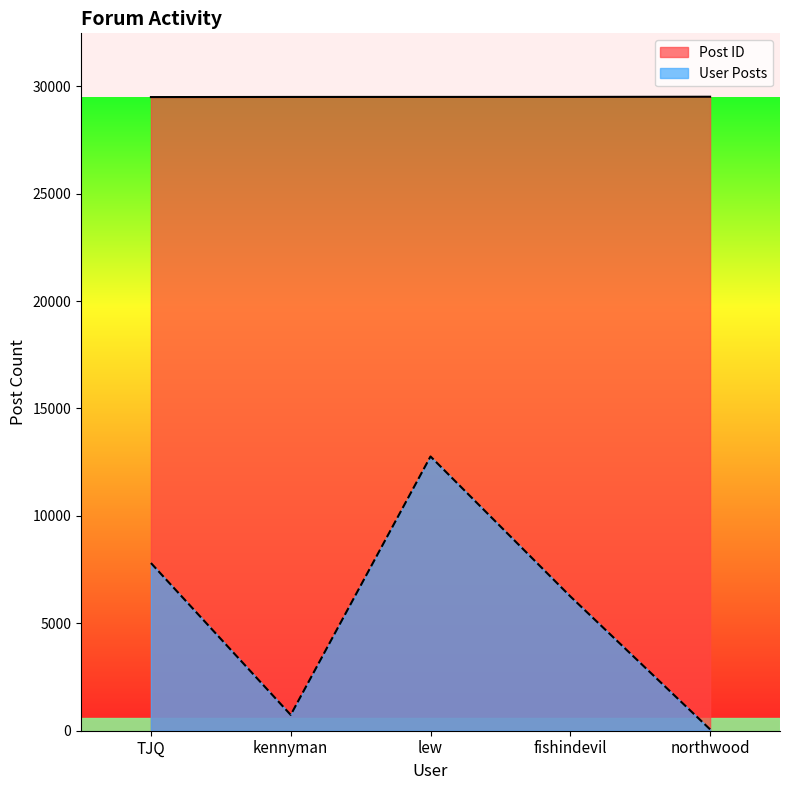

At which category does User Posts reach its first local peak?

lew